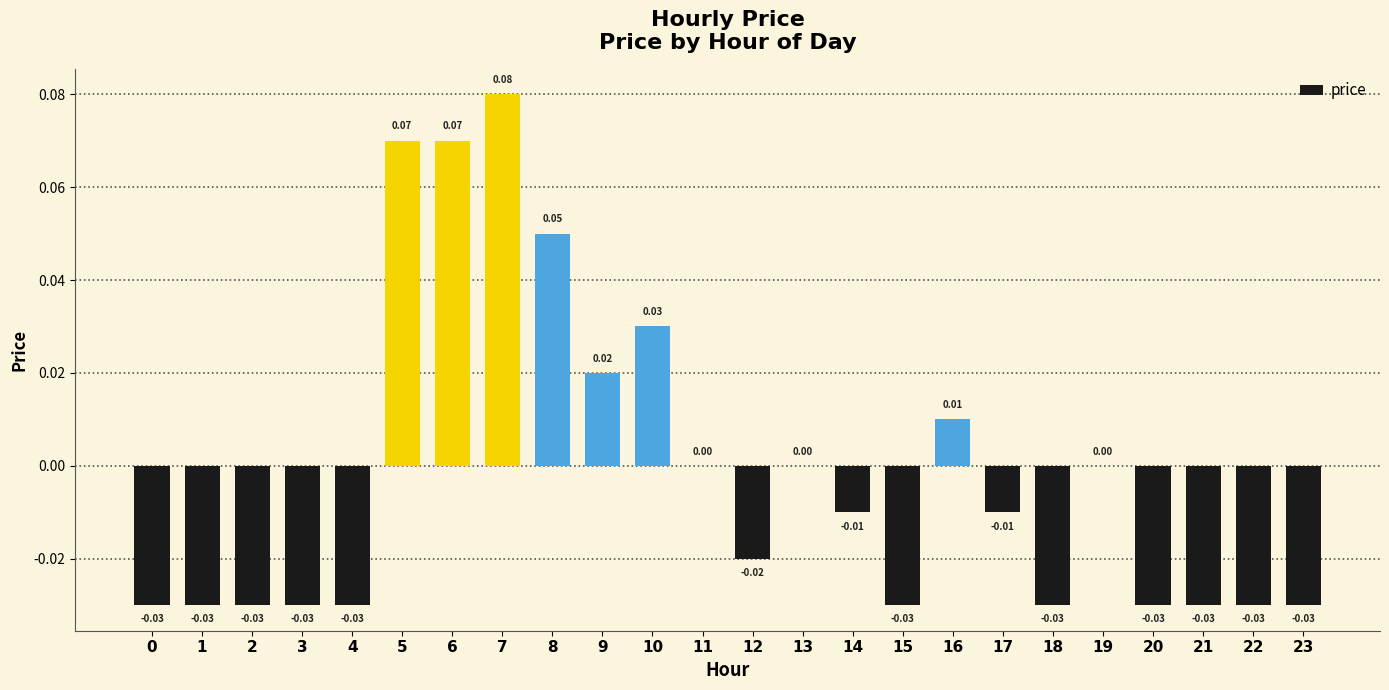

Which has a higher value, 8 or 1?

8